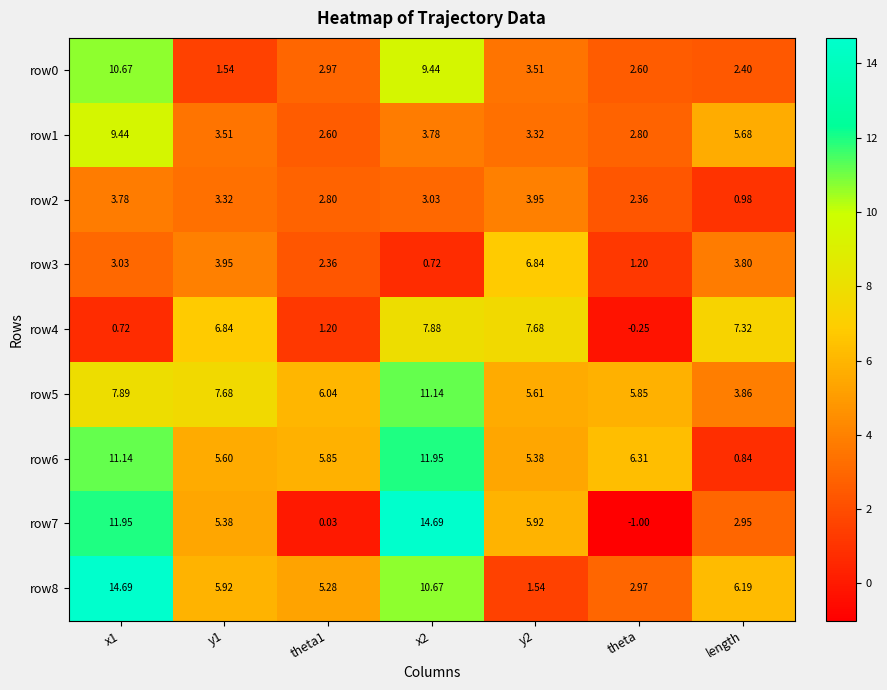

Is the value of row2 at y2 greater than the value of row1 at y2?

Yes